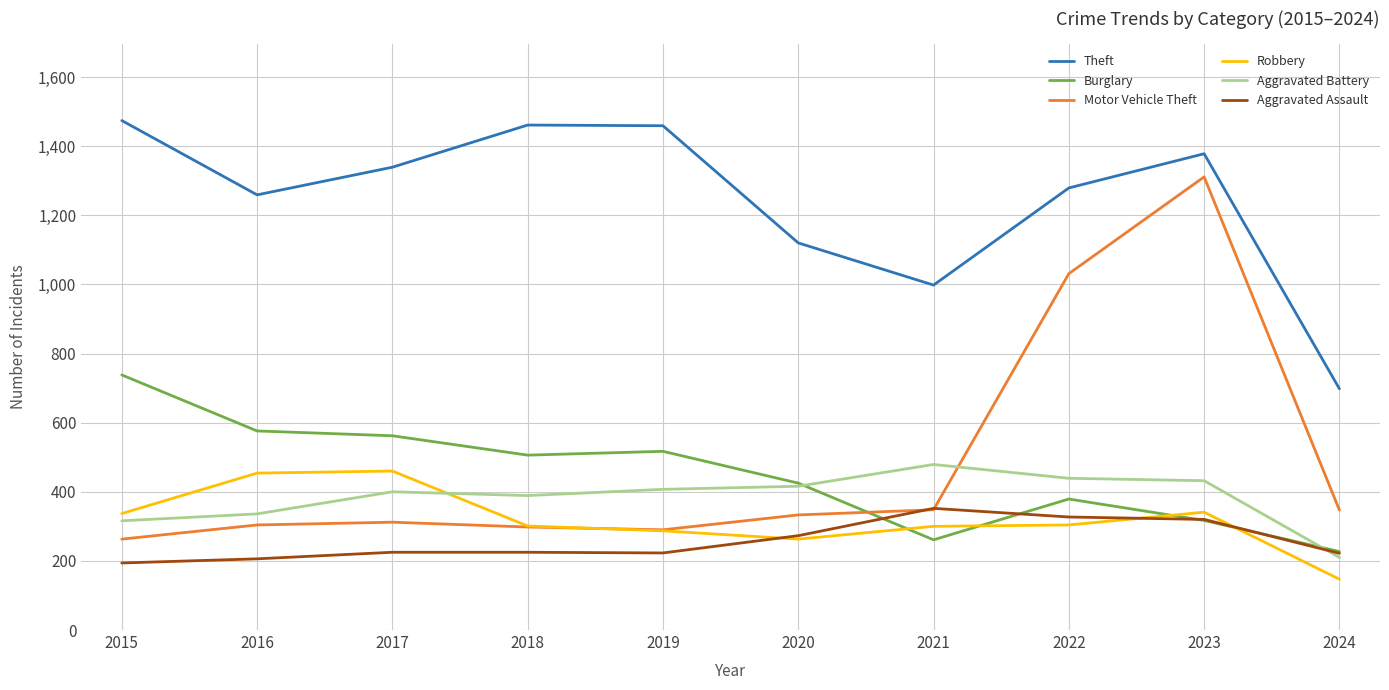

Count the number of data series in this chart.

6